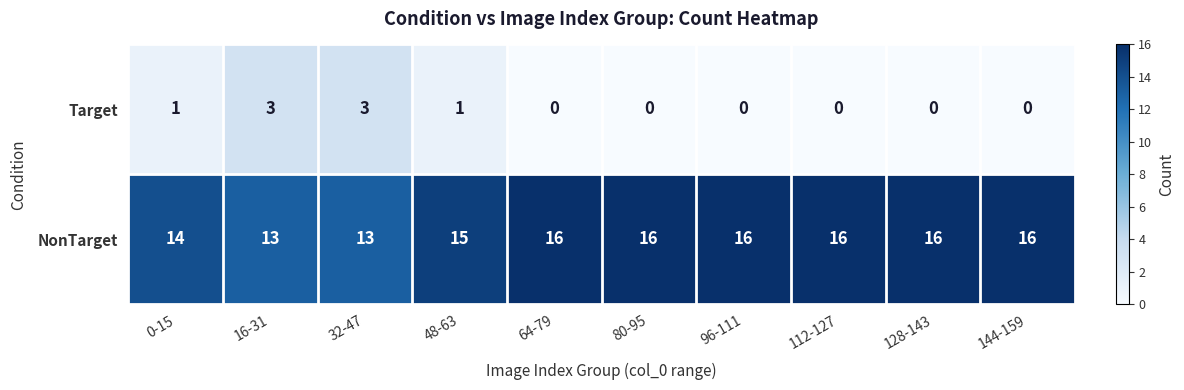

How many values in Target are above zero?

4